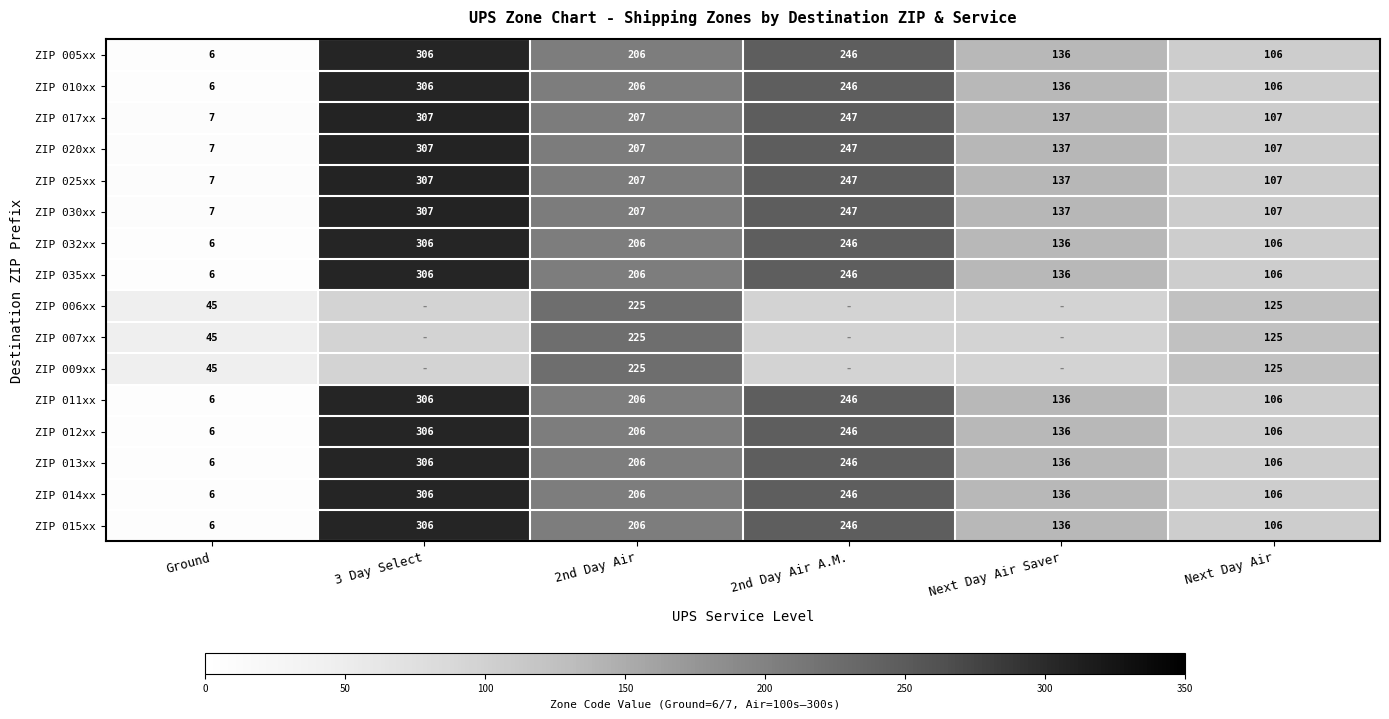

True or false: ZIP 035xx has a value of 34 at Next Day Air Saver.

False